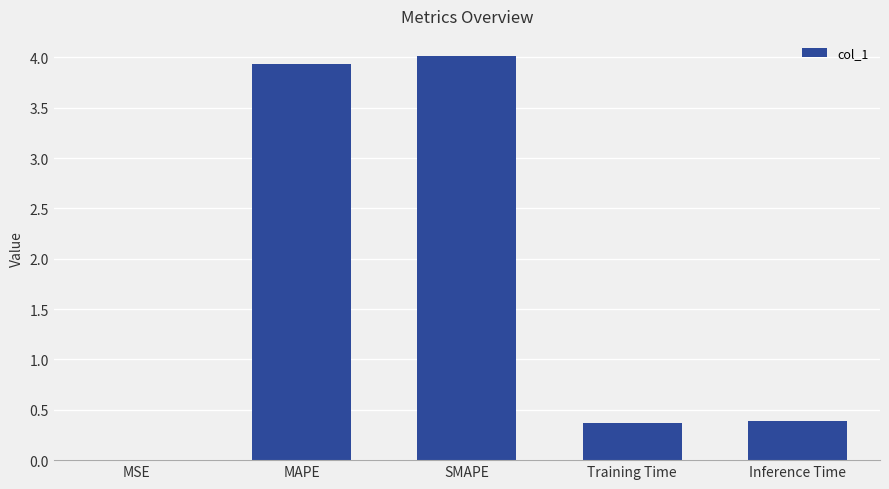

What is the average value?

1.7